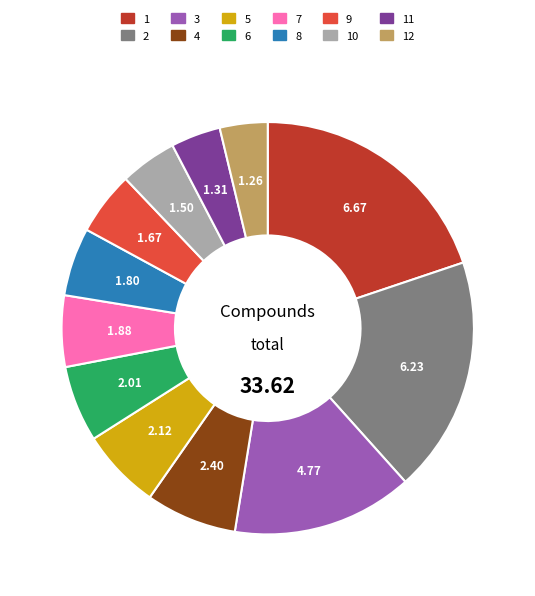

Does any single category account for the majority?

No